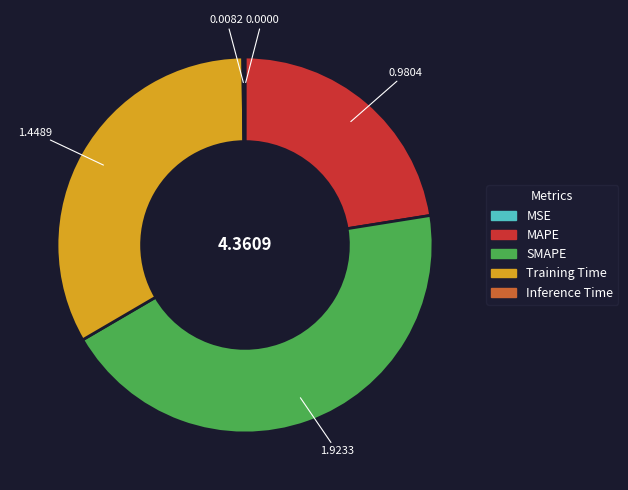

Which slice is the largest?

SMAPE